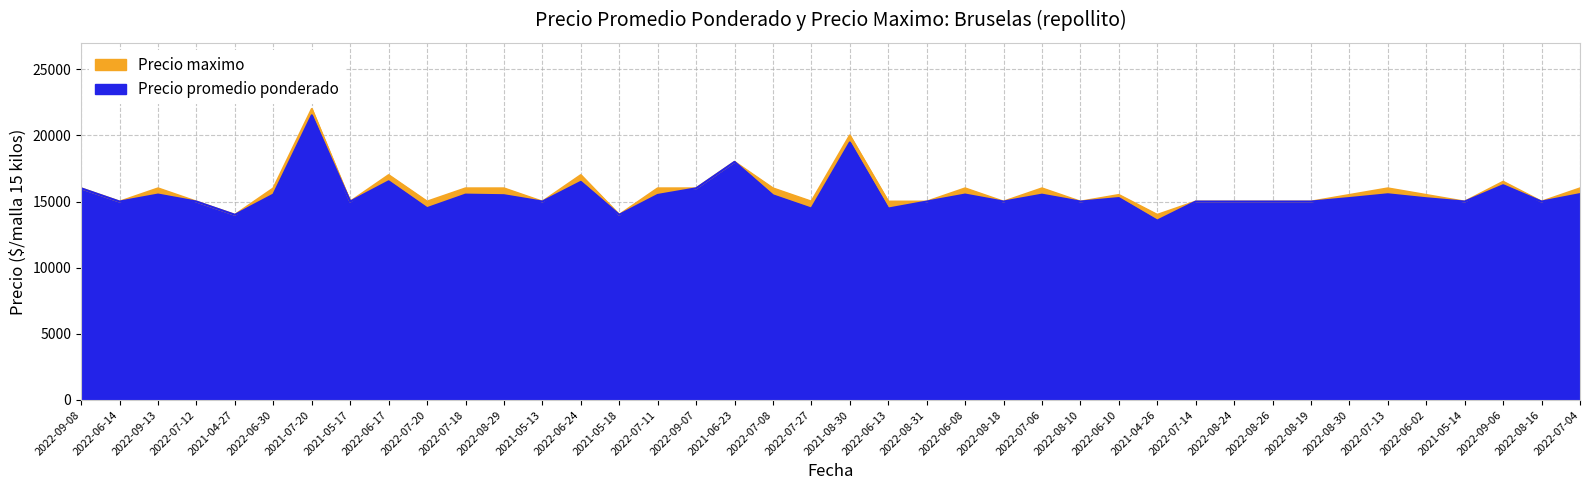

What is the sum of all Precio maximo values?

631000